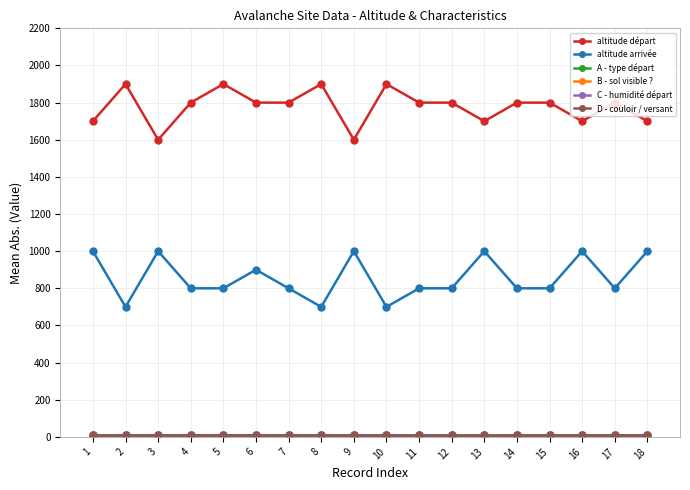

Reading left to right, list all the values displayed in this chart.

altitude départ: 1700	1900	1600	1800	1900	1800	1800	1900	1600	1900	1800	1800	1700	1800	1800	1700	1800	1700
altitude arrivée: 1000	700	1000	800	800	900	800	700	1000	700	800	800	1000	800	800	1000	800	1000
A - type départ: 9	9	9	9	9	9	9	9	9	9	9	9	9	9	9	9	9	9
B - sol visible ?: 4	4	4	1	4	4	4	4	4	4	4	4	4	4	4	4	4	4
C - humidité départ: 9	9	9	9	9	9	9	9	9	9	9	9	9	9	9	9	9	9
D - couloir / versant: 9	9	9	9	9	9	9	9	9	9	9	9	9	9	9	9	9	9